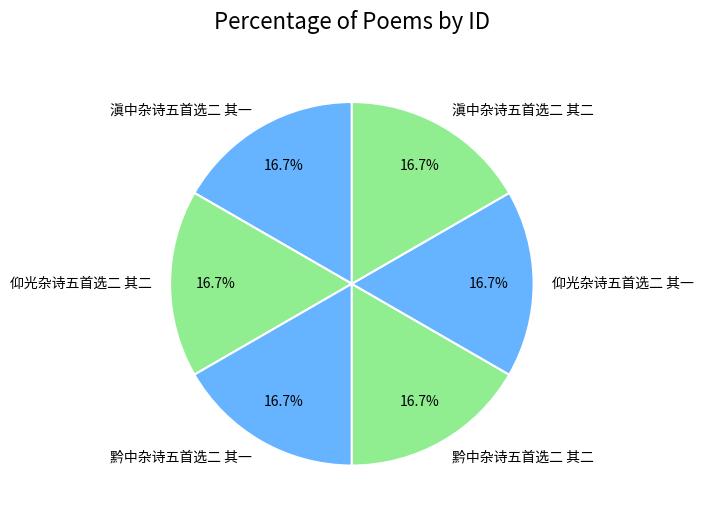

Count the number of slices in the pie.

6